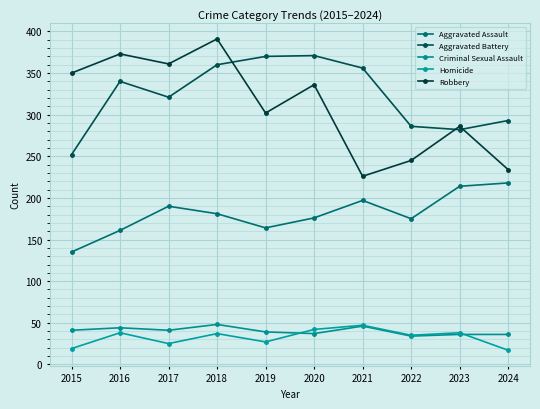

At which label does Homicide reach its minimum?

2024